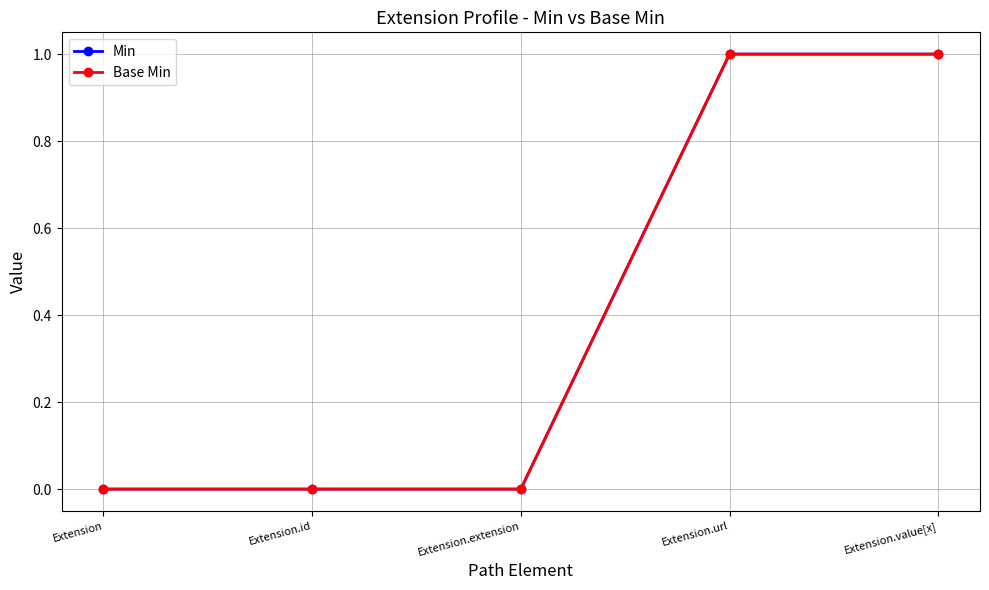

Count the Min values in the range 0 to 1.

5